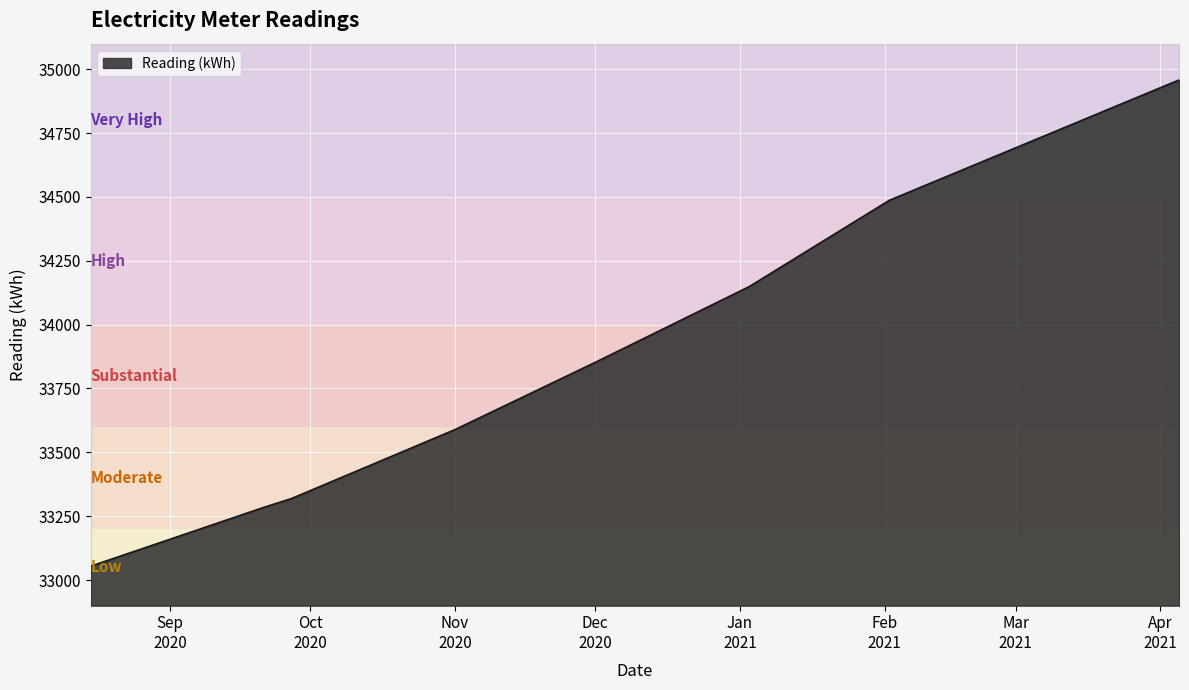

True or false: there are more than 1 points higher than both neighbors.

False